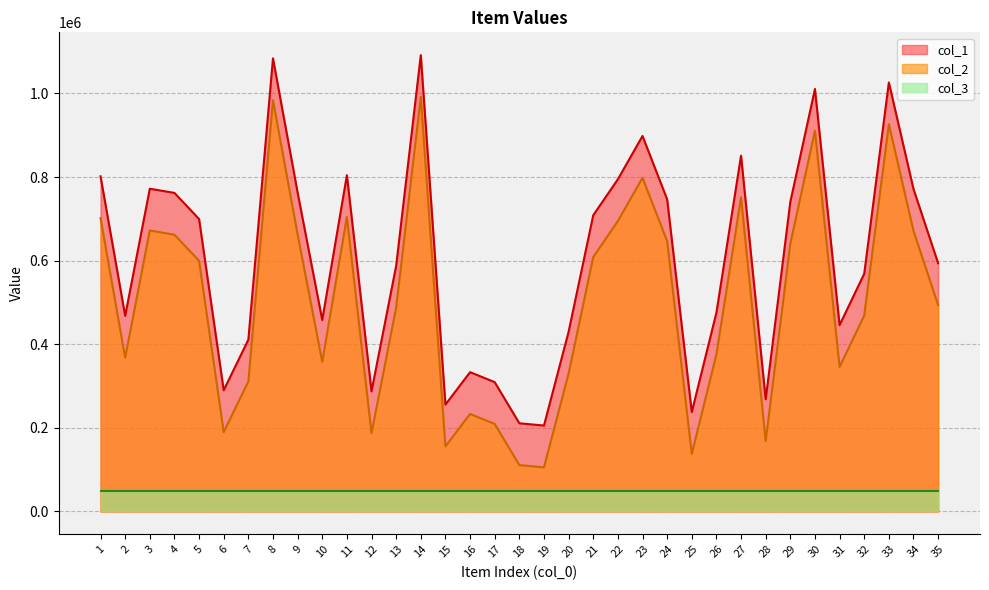

List the series in order of their overall mean, highest first.

col_1, col_2, col_3